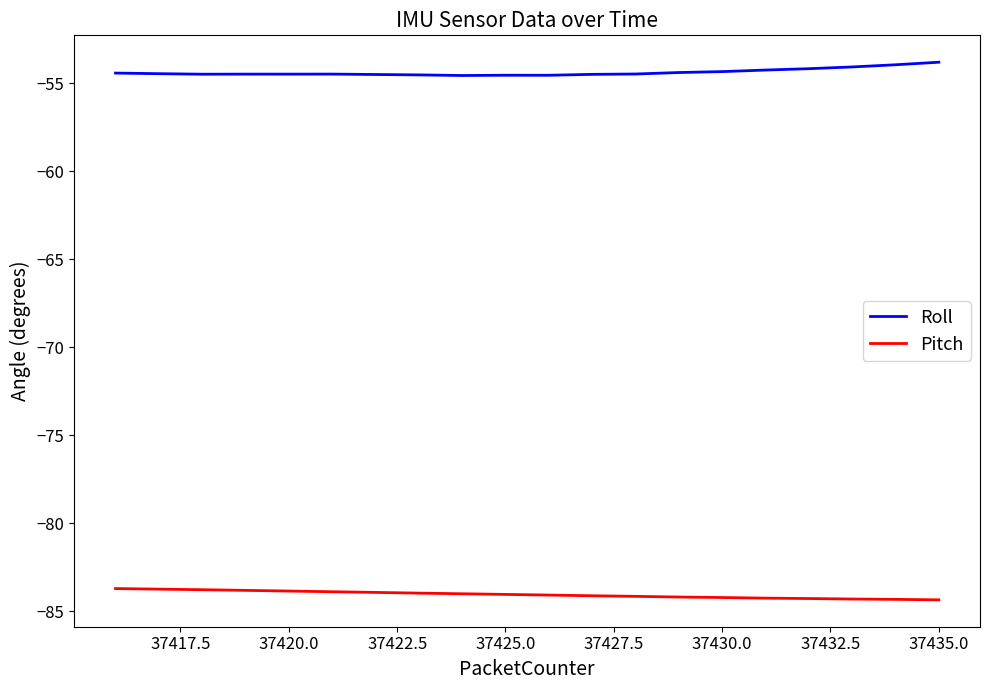

True or false: Roll and Pitch cross at least once.

False